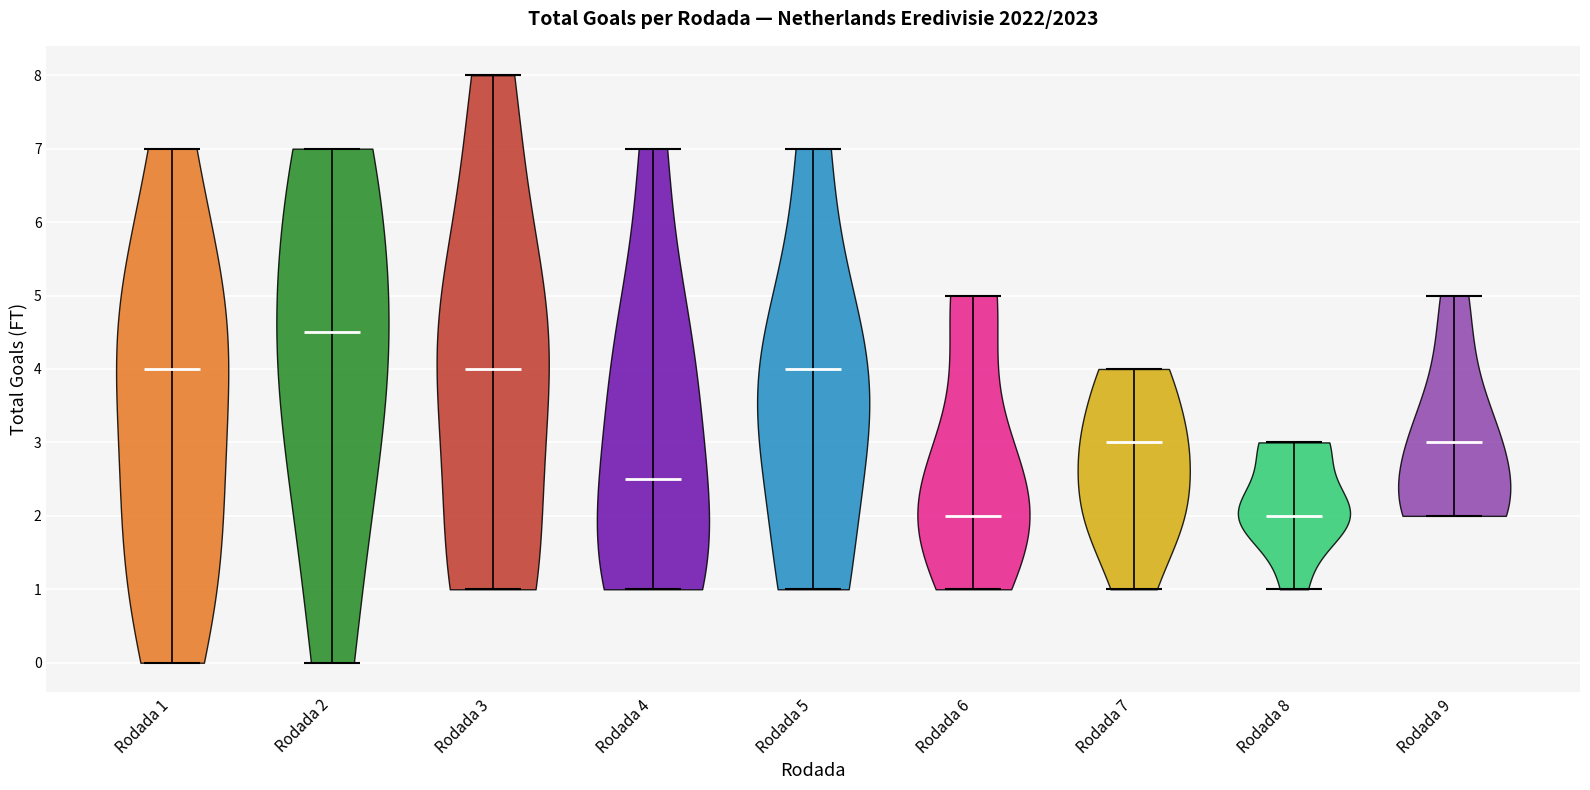

What is the highest point the violin for Rodada 3 reaches on the y-axis? The values are not printed on the chart, so give them approximately, as read against the axis.

8.0